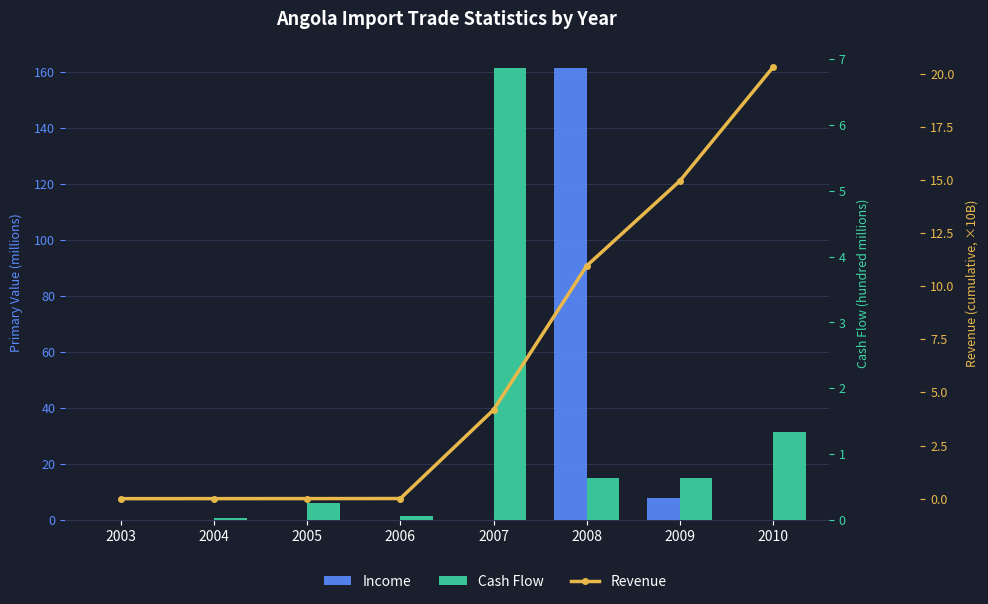

What is the average value of the Revenue series?

6.3